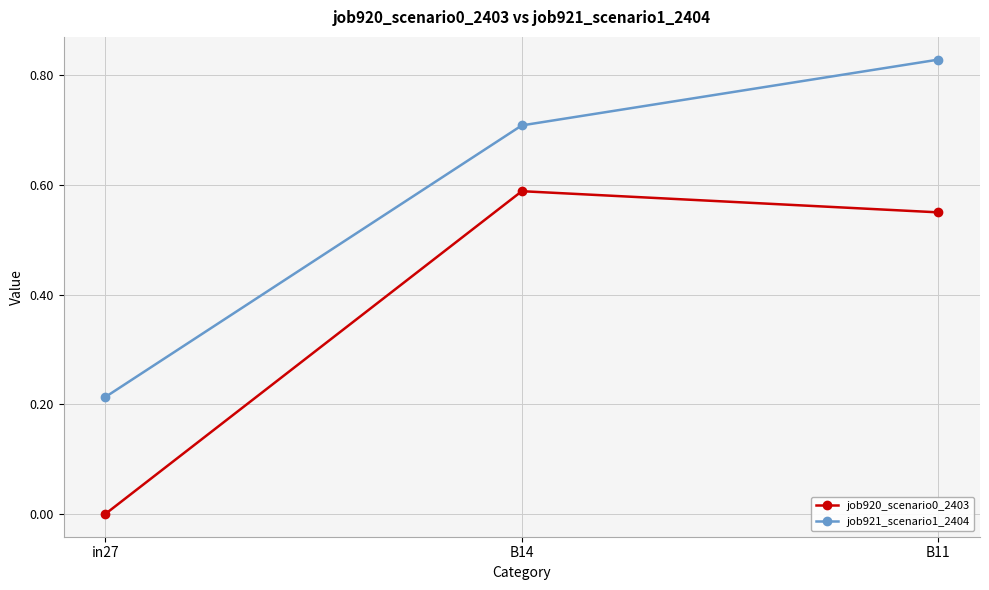

What is the average value of the job920_scenario0_2403 series?

0.4